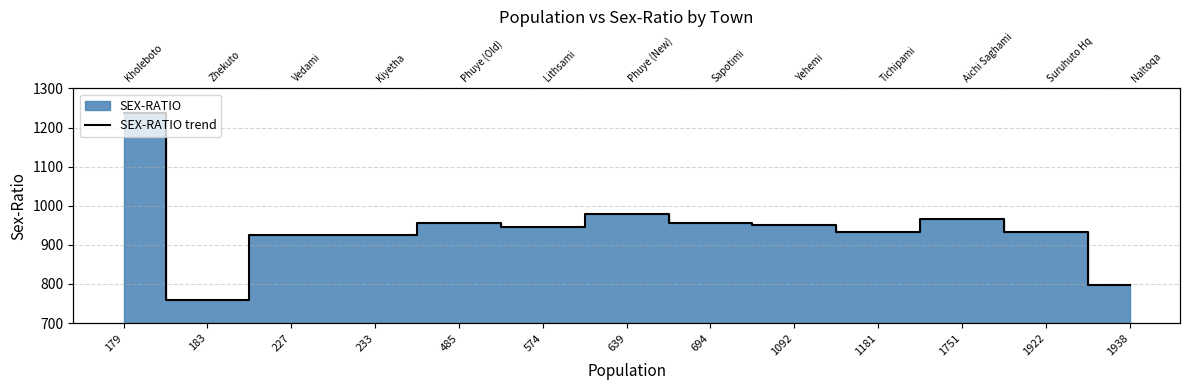

What is the difference between the maximum and minimum values?

478